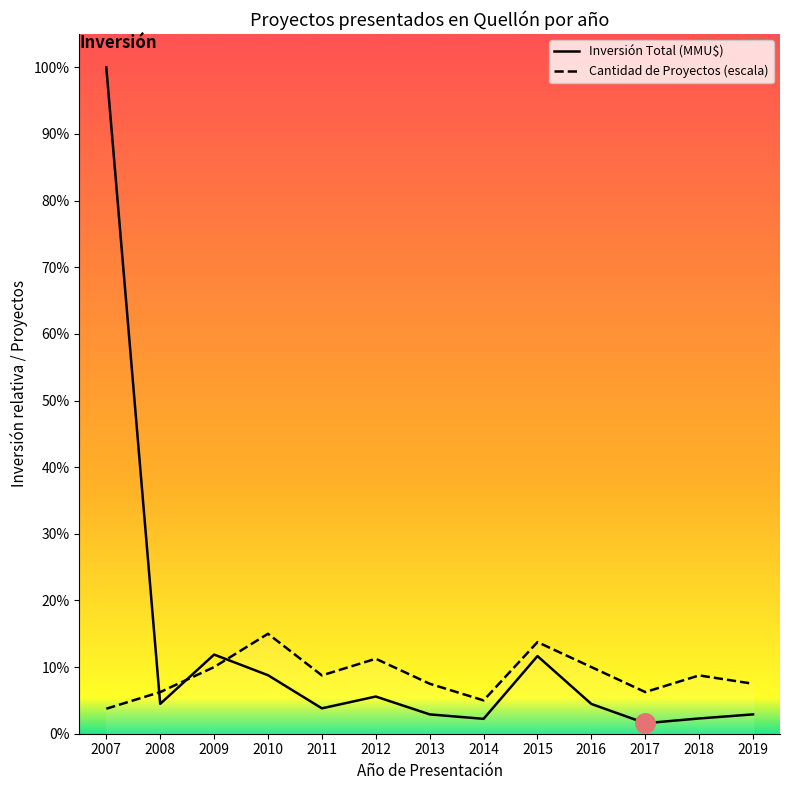

What is the difference between the Cantidad de Proyectos values at 2008 and 2016?

8400.0